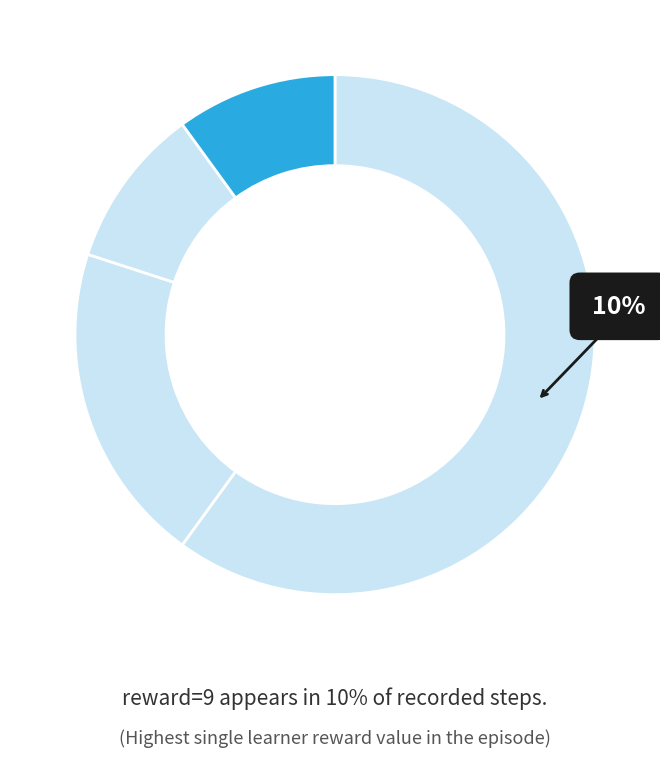

Which slice is the largest?

reward=0